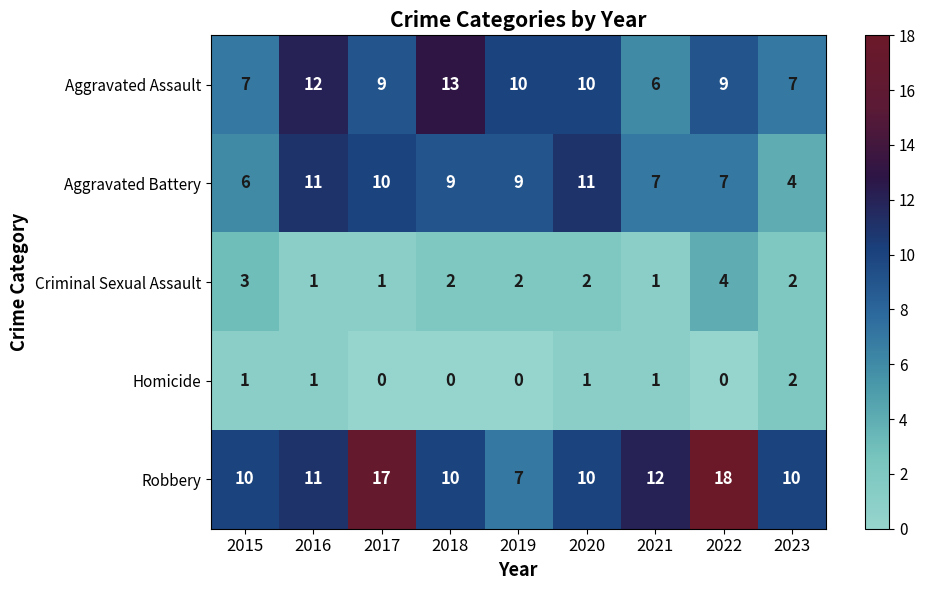

Which series has the largest total across all categories?

Robbery